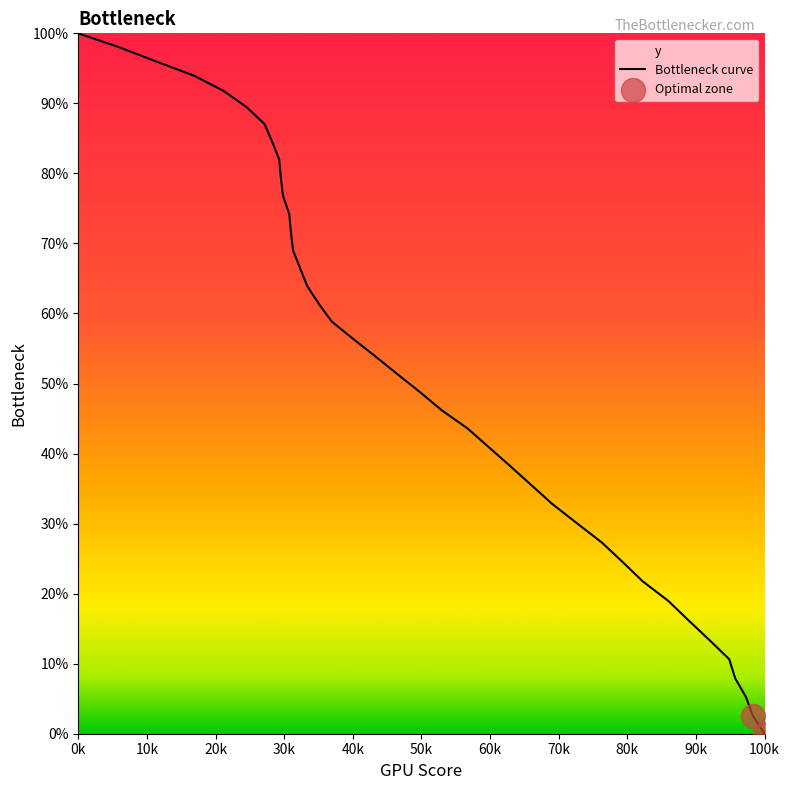

What is the difference between the maximum and minimum values?

100.0